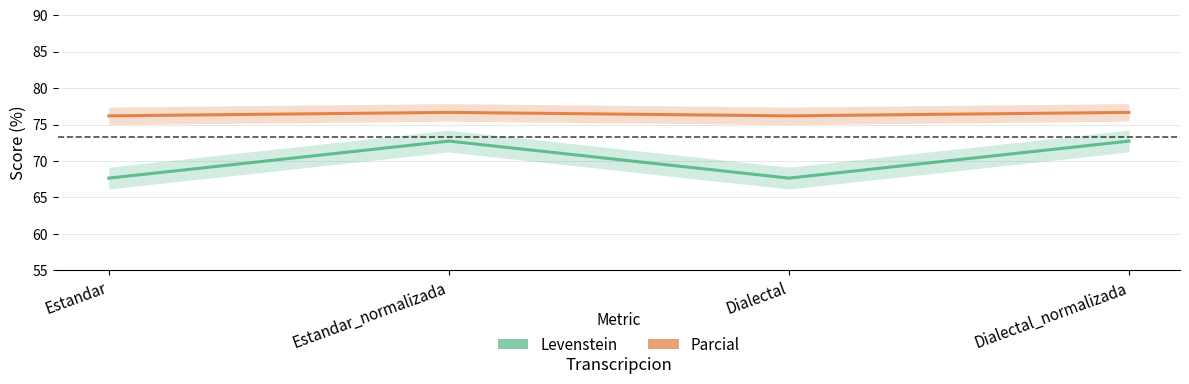

List the series in order of their overall mean, lowest first.

Levenstein, Parcial